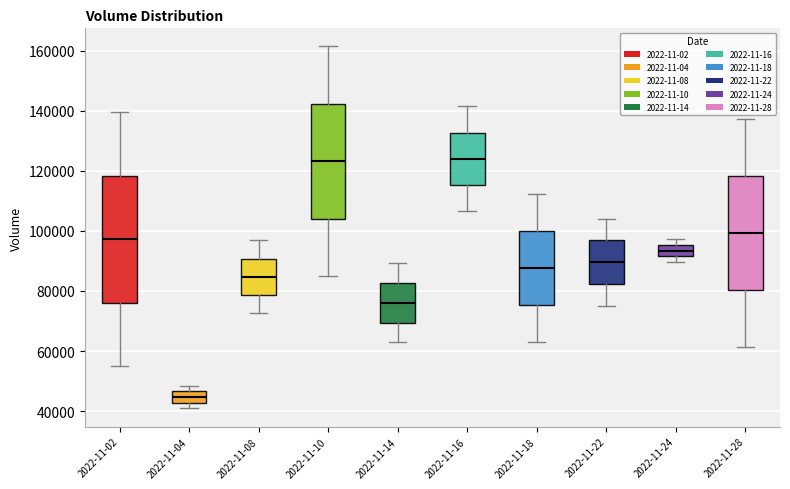

Comparing the boxes themselves (not the whiskers), which one is the tallest?

2022-11-02